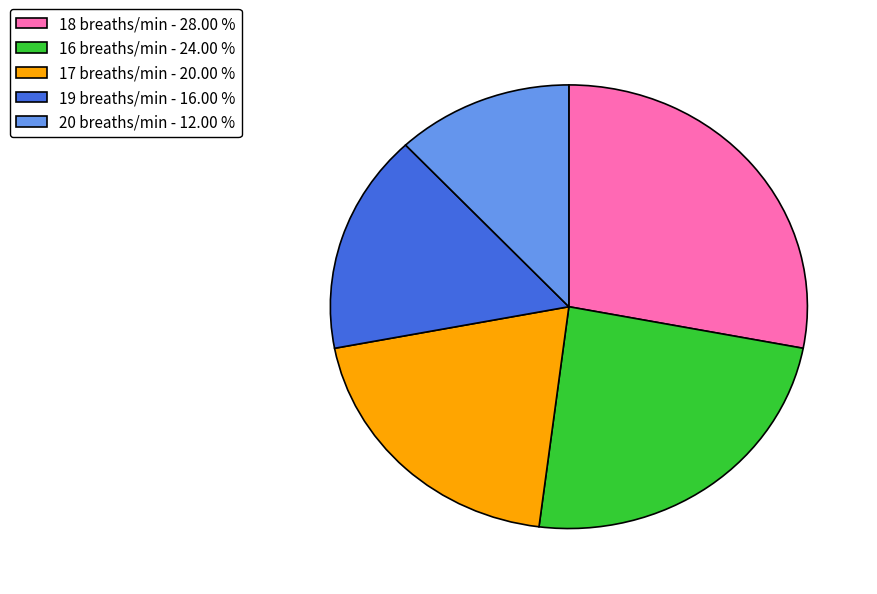

Is the sum of 19 breaths/min - 16.00 % and 16 breaths/min - 24.00 % greater than half?

No